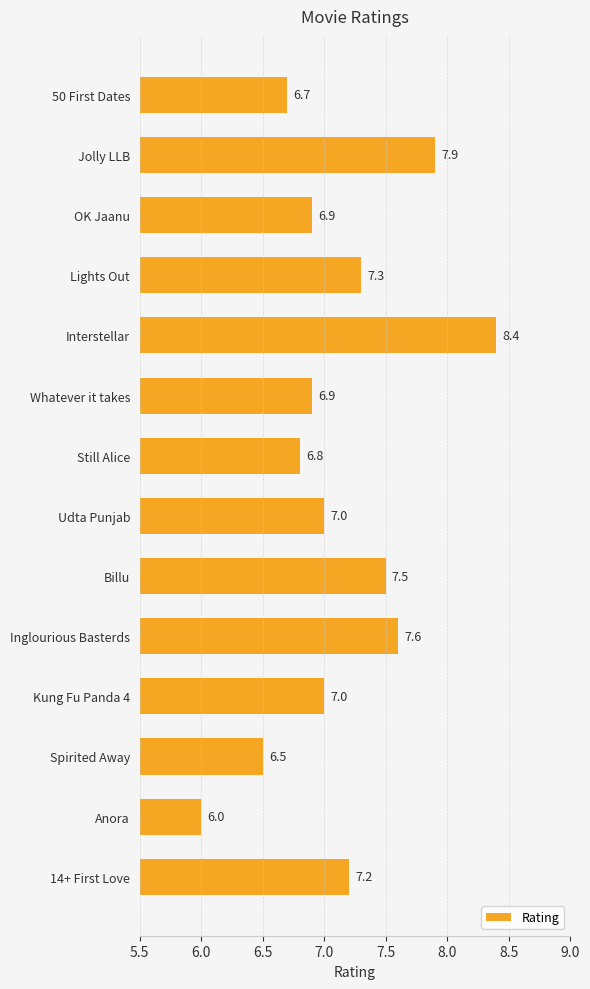

Reading top to bottom, list all the values displayed in this chart.

50 First Dates=6.7	Jolly LLB=7.9	OK Jaanu=6.9	Lights Out=7.3	Interstellar=8.4	Whatever it takes=6.9	Still Alice=6.8	Udta Punjab=7.0	Billu=7.5	Inglourious Basterds=7.6	Kung Fu Panda 4=7.0	Spirited Away=6.5	Anora=6.0	14+ First Love=7.2